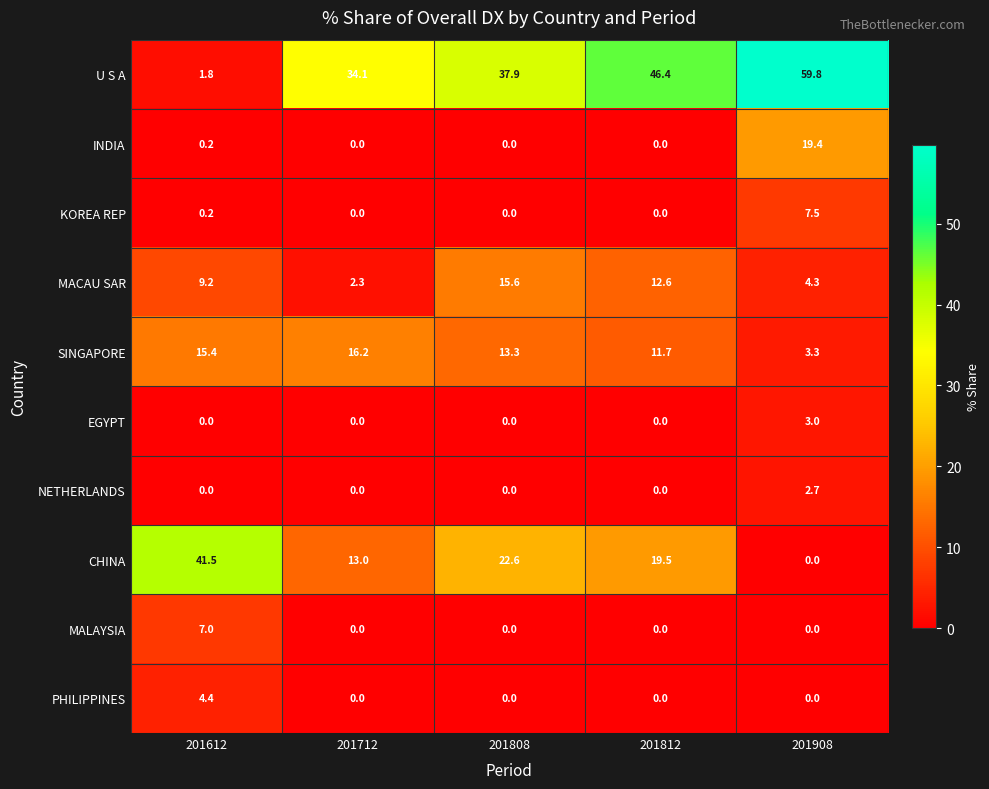

Which series has the largest total across all categories?

U S A